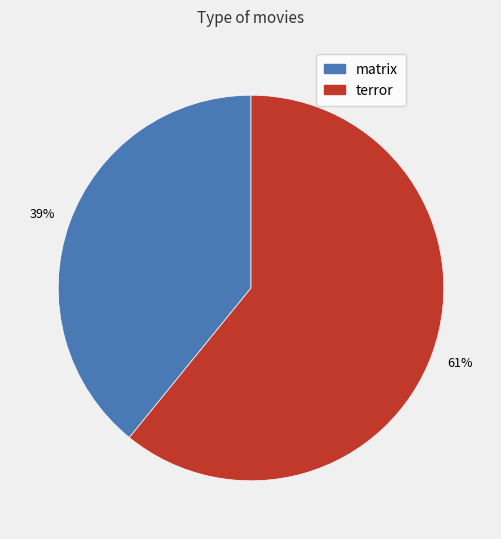

Combined, do matrix and terror account for over 50%?

Yes